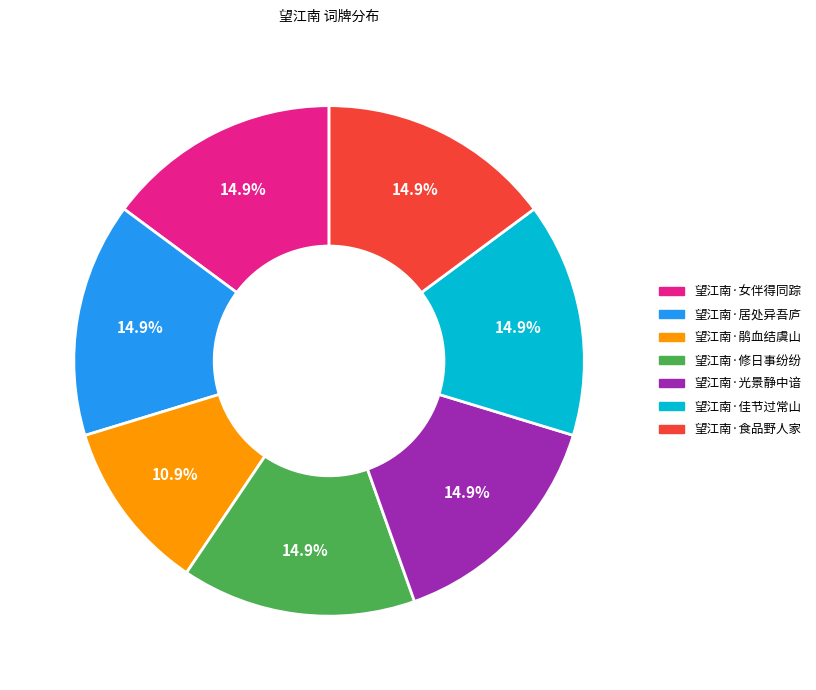

To the nearest percent, what is the average slice percentage?

14%